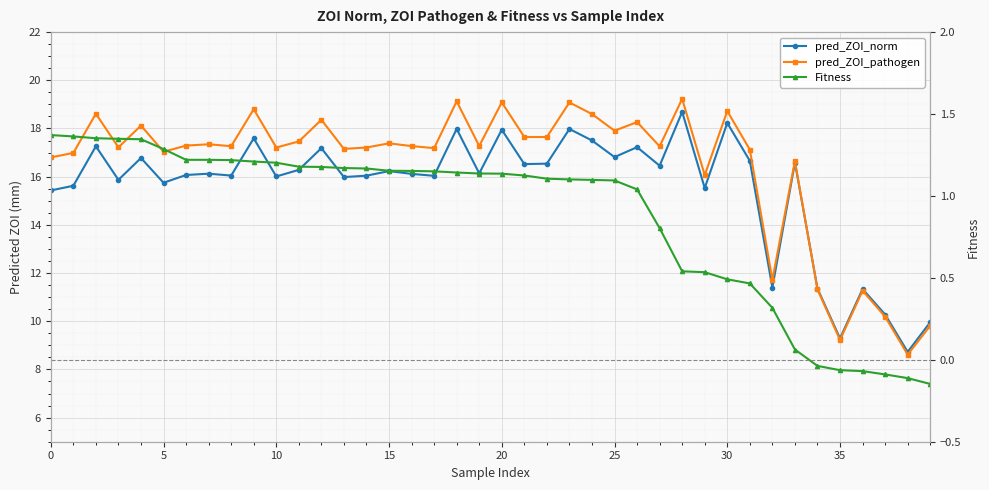

At how many categories does at least one series exceed 13?

33